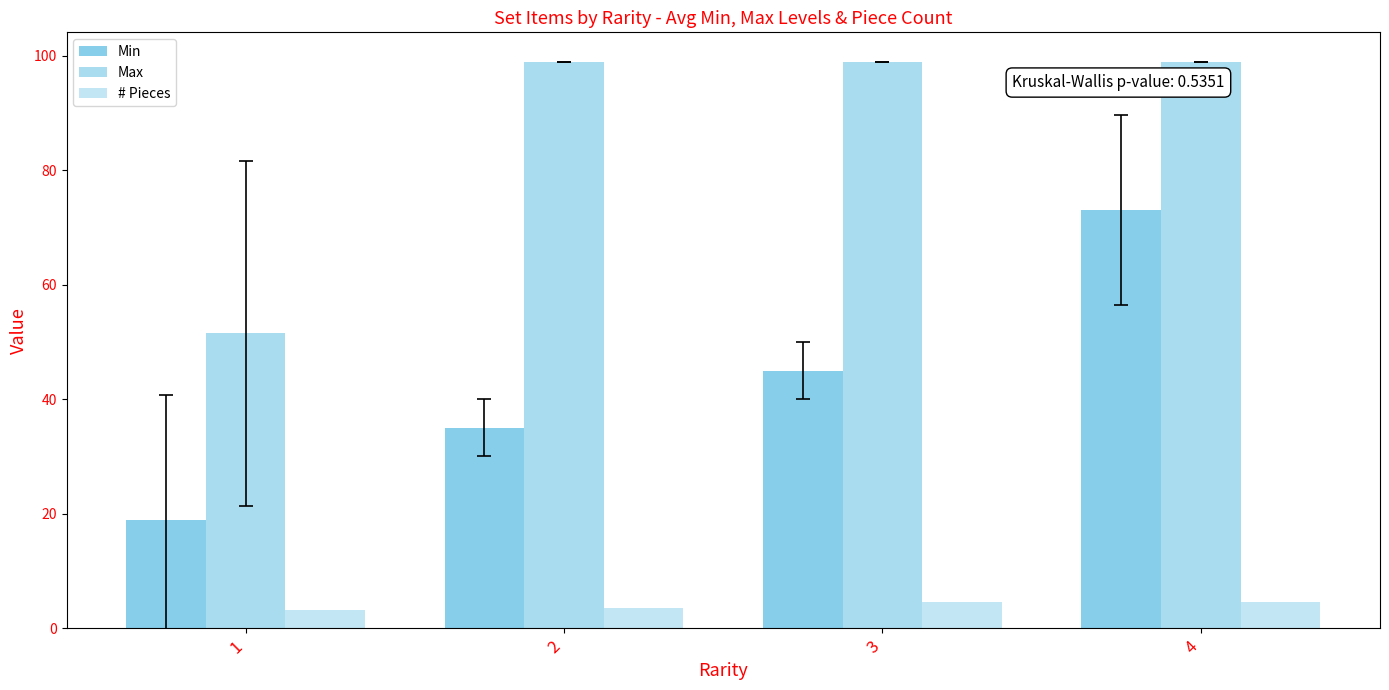

How many data points does each series have?

4